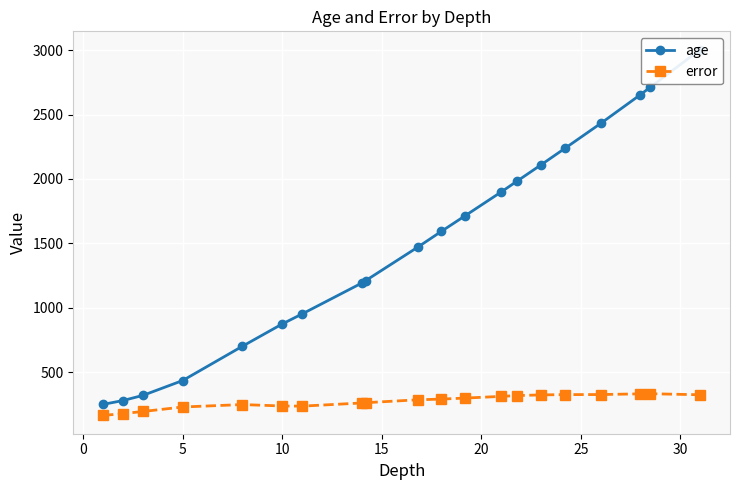

Reading left to right, extract all data points from this chart.

age: 250.0	279.9	319.8	435.3	701.4	874.3	952.1	1192.2	1211.5	1469.7	1593.7	1715.5	1898.9	1983.3	2109.4	2237.3	2431.1	2654.9	2713.3	3004.5
error: 164.1	178.2	194.7	229.6	248.5	237.4	236.3	260.9	263.1	285.5	291.0	298.9	312.0	318.2	323.5	325.7	326.3	331.8	332.7	324.6